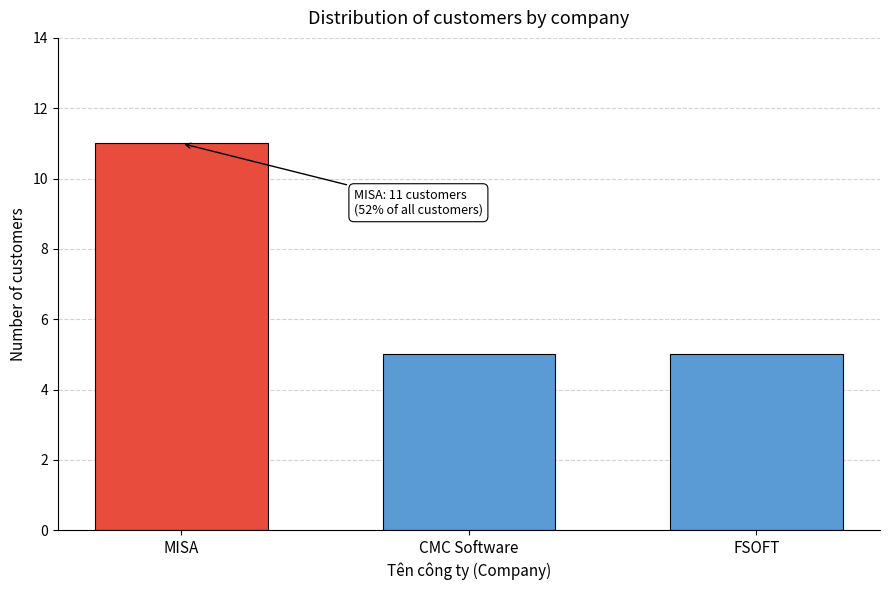

Reading right to left, transcribe all the data shown in this chart.

FSOFT=5	CMC Software=5	MISA=11